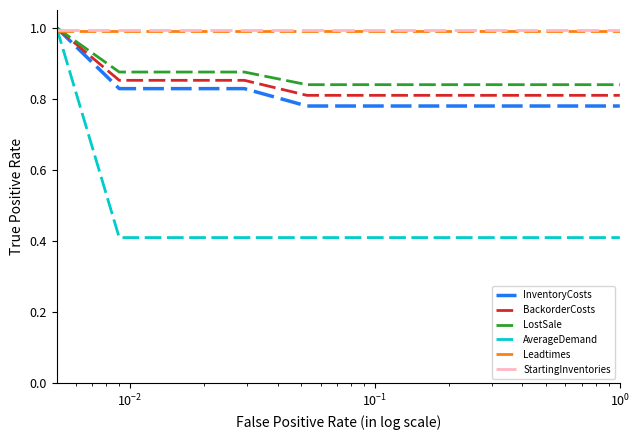

What is the minimum value shown in the chart?

0.4